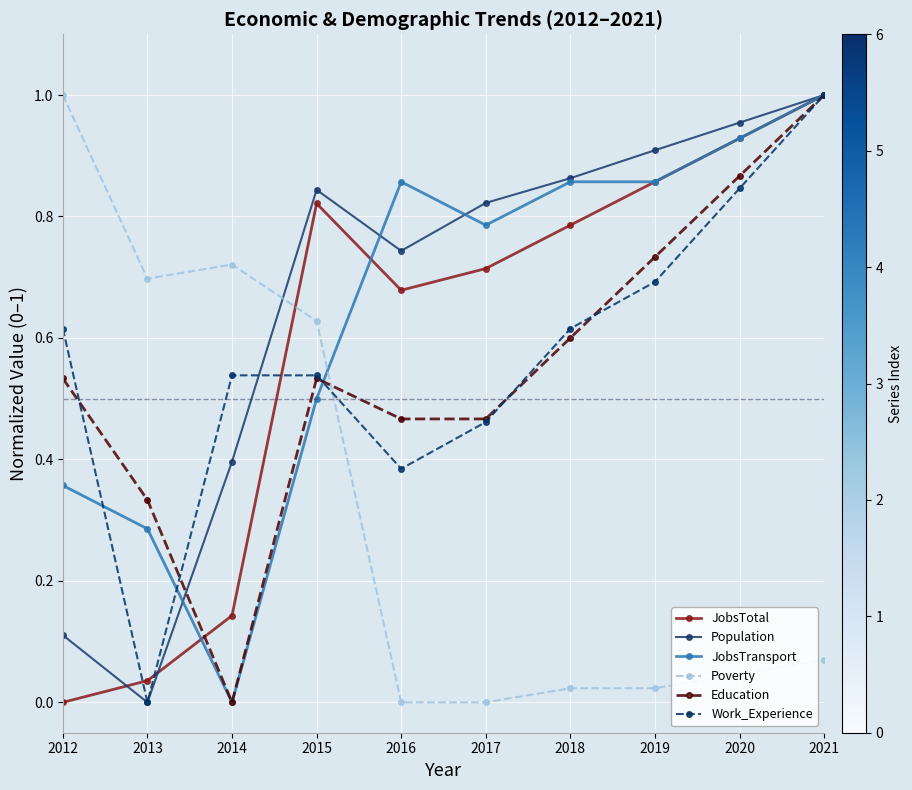

The value of JobsTransport at 2014 is -0.6. True or false?

False